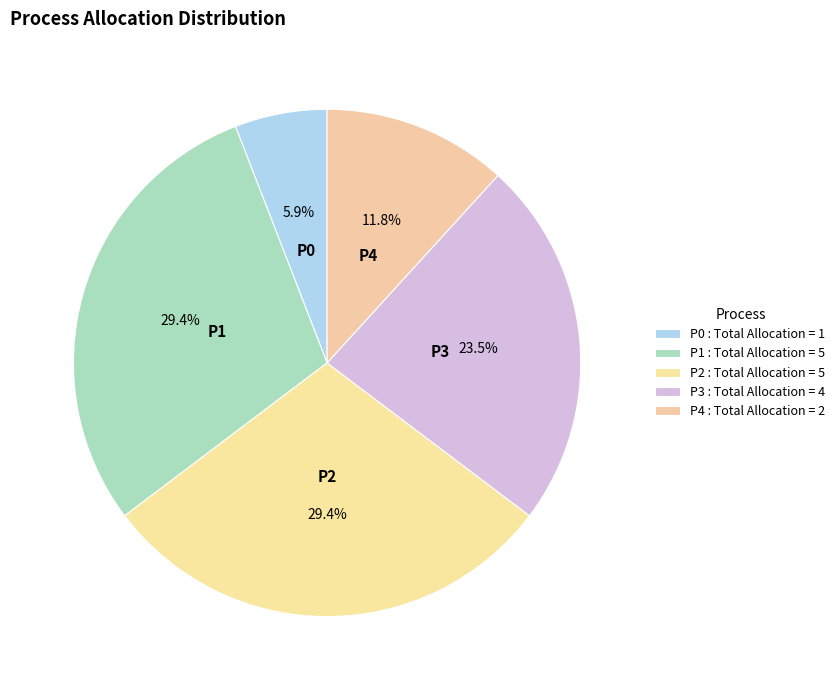

How many segments does this pie chart have?

5